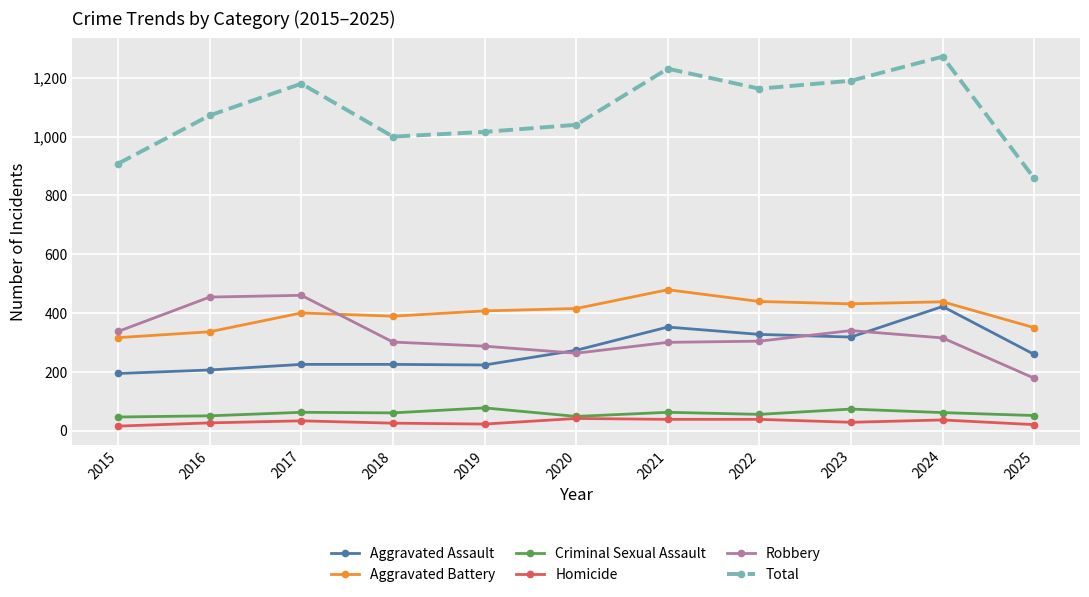

Is the value of Aggravated Assault at 2016 greater than the value of Total at 2021?

No